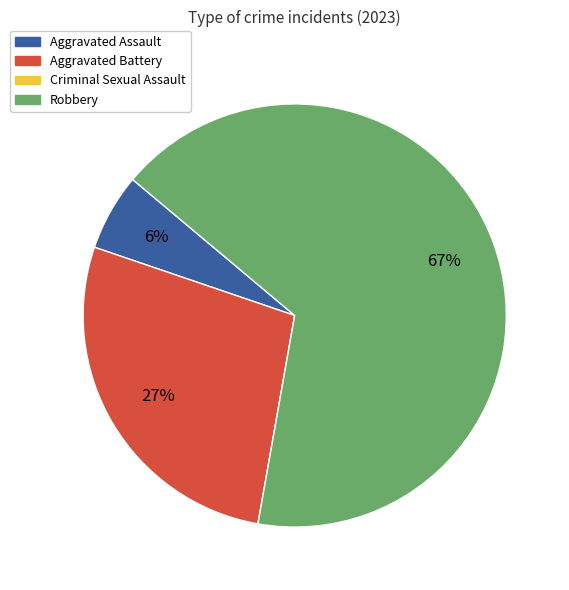

Is it true that Robbery is 58% of the pie?

False